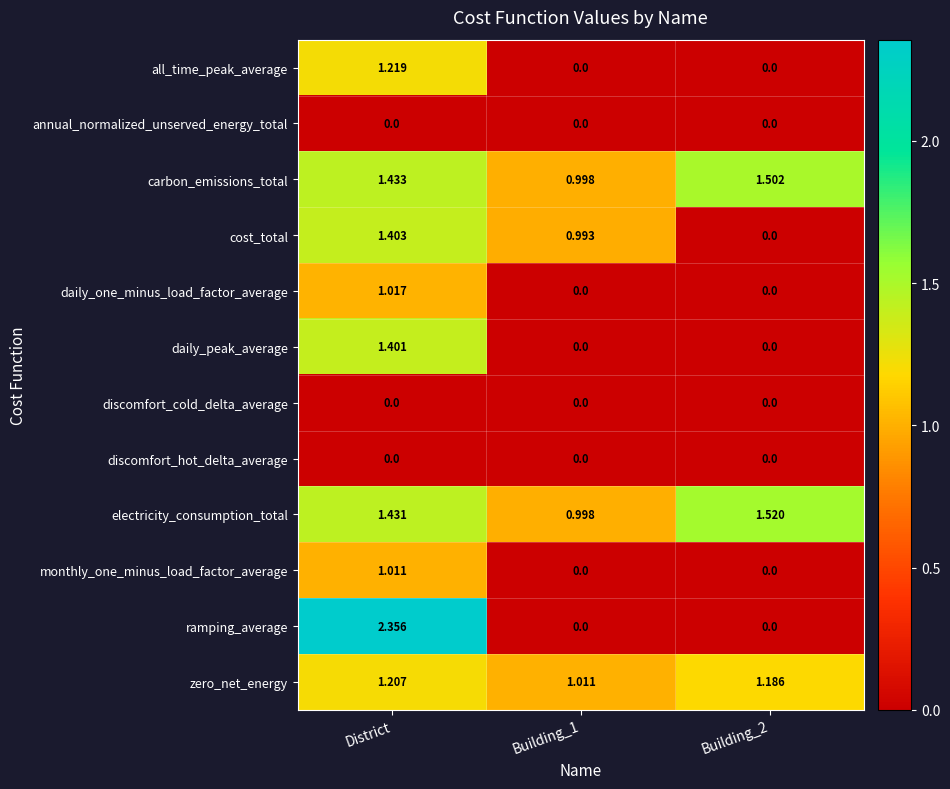

How many series are shown in this chart?

12